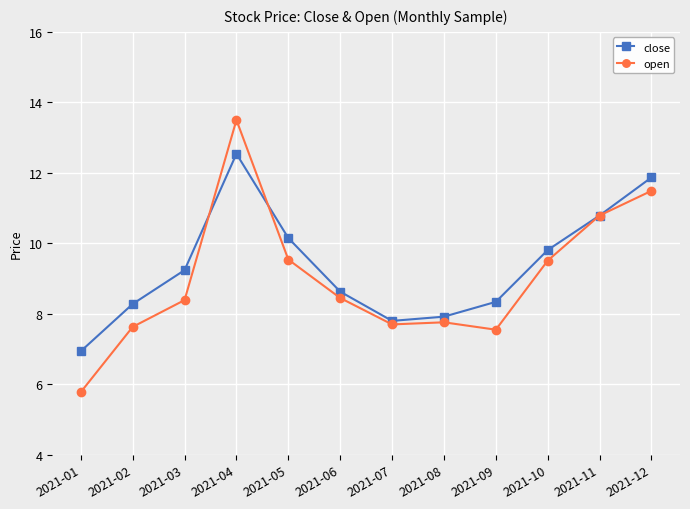

The value of open at 2021-03 is 12.7. True or false?

False